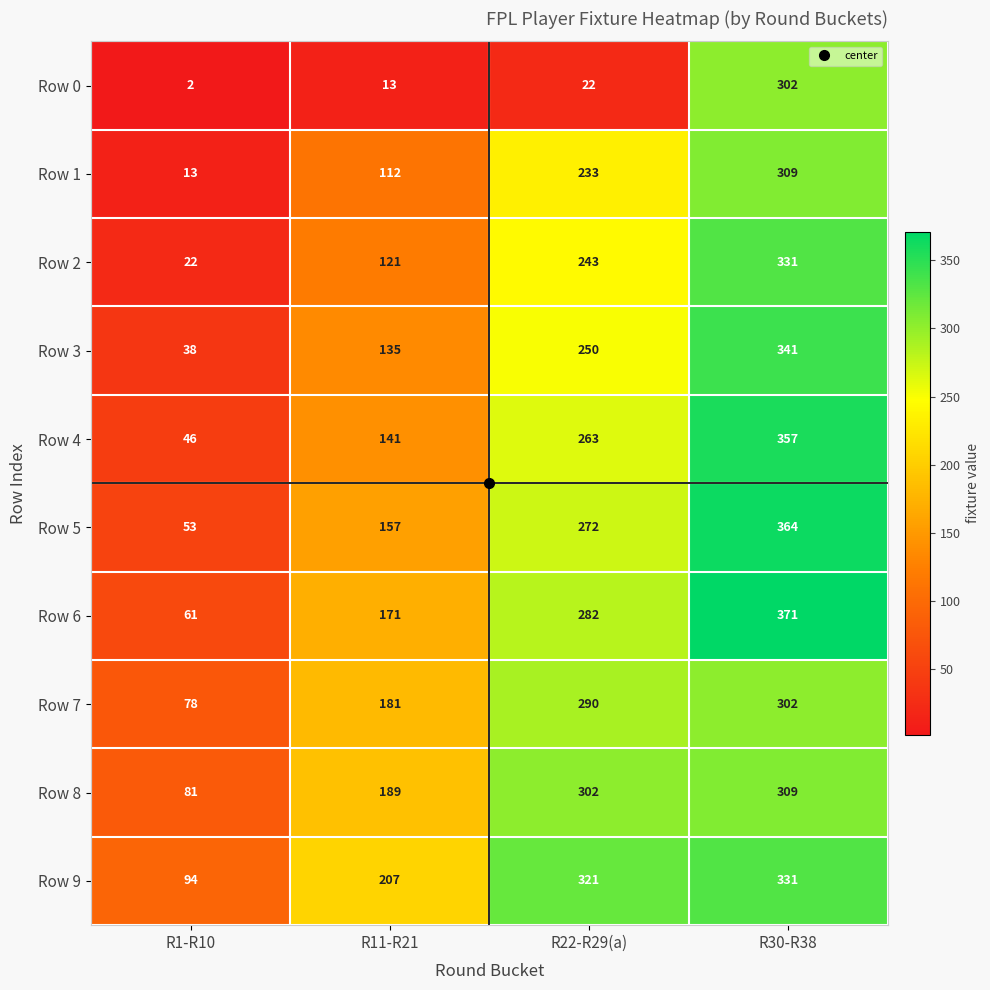

How many Row 1 values are between 112 and 309?

3